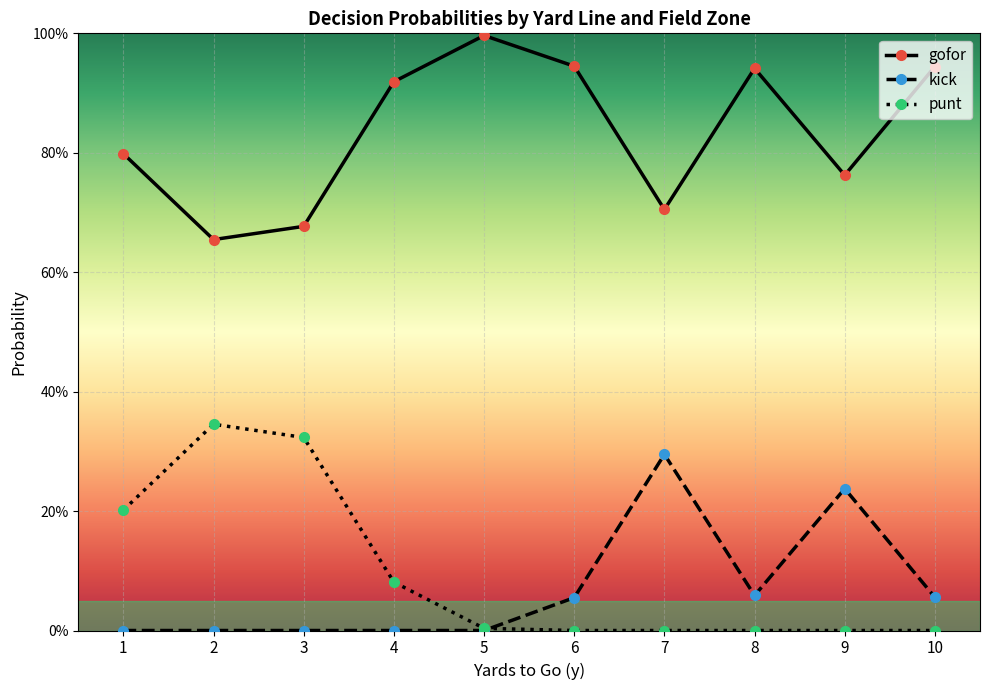

True or false: punt and gofor cross at least once.

False